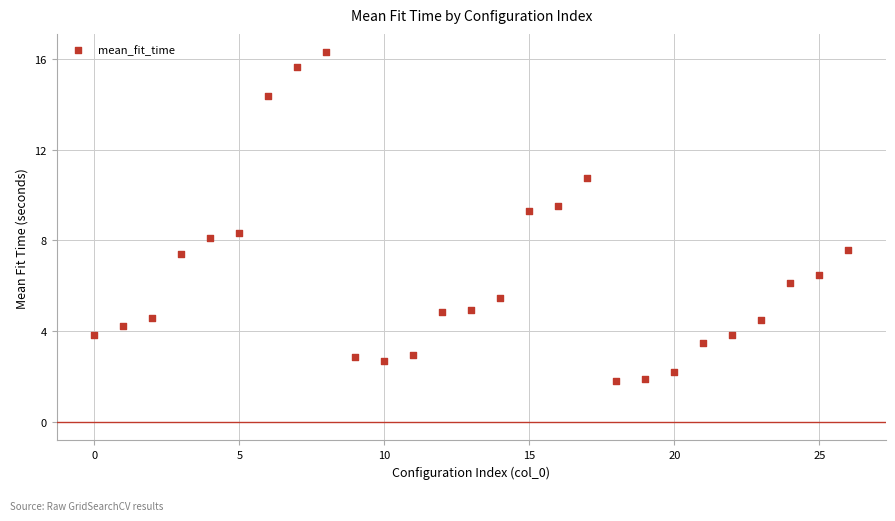

What is the range of Y values (max minus min)?

14.5